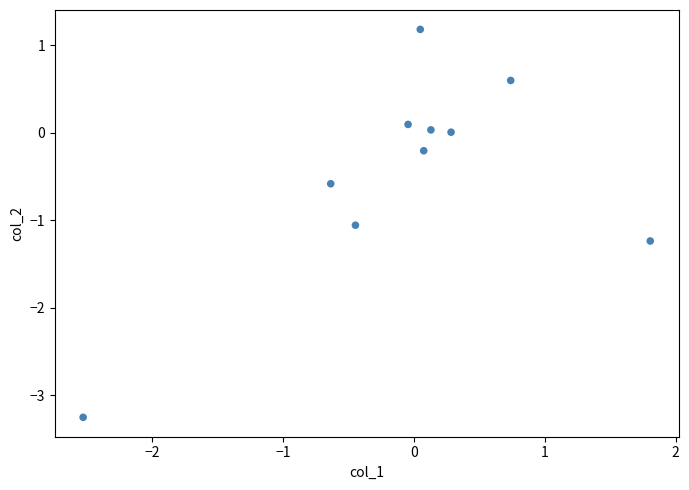

What is the range of X values (max minus min)?

4.3